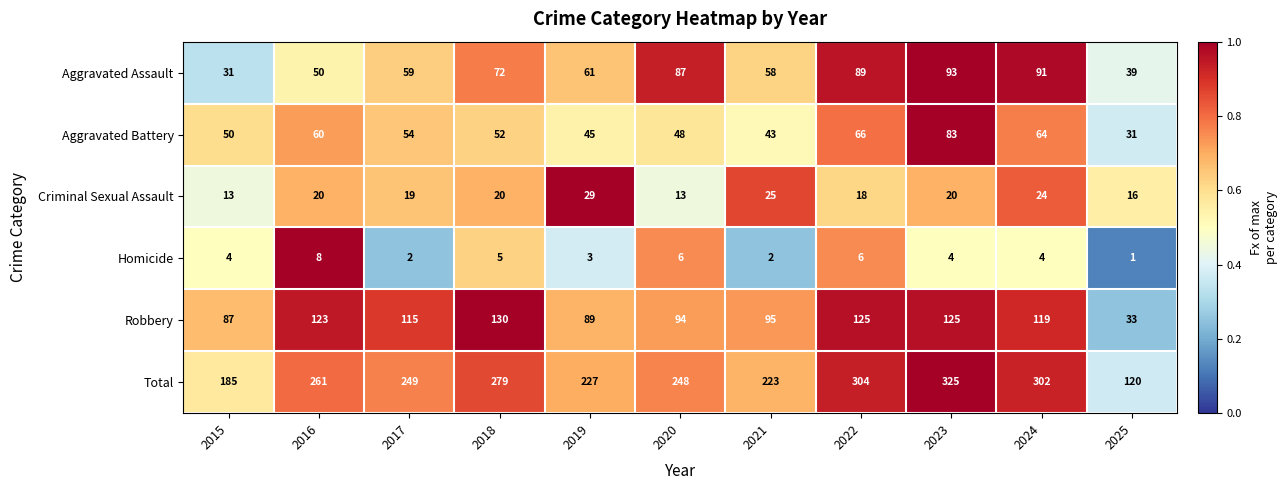

True or false: Homicide has a value of 8 at 2016.

True